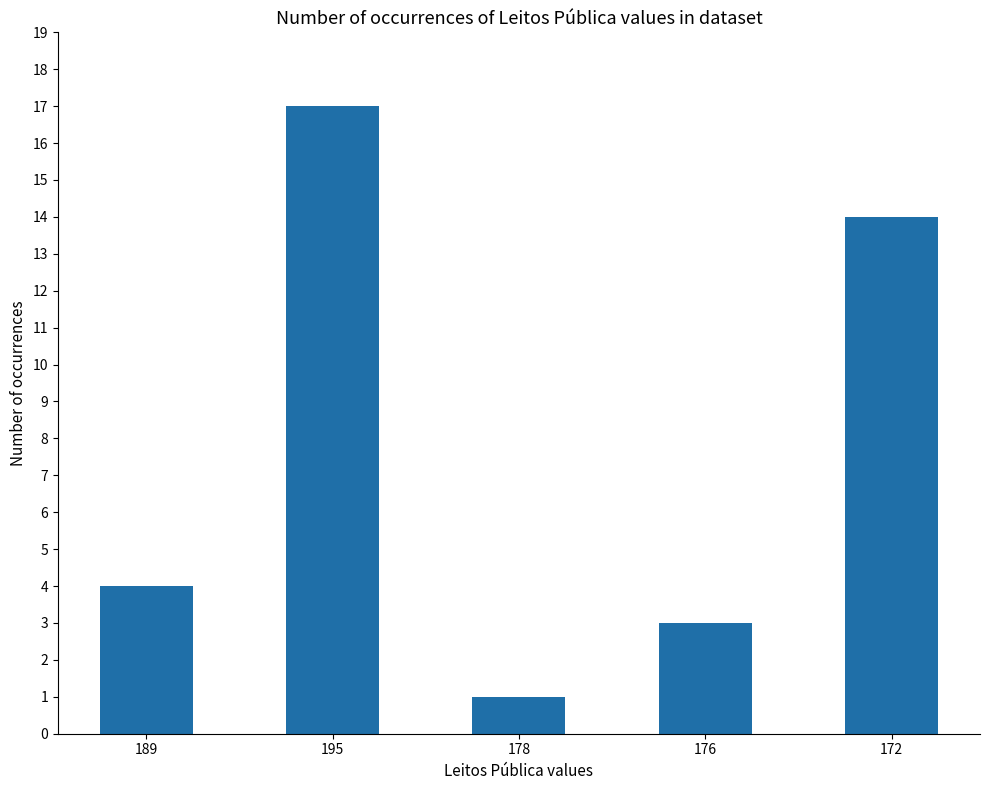

What is the ratio of the value at 172 to the value at 195?

0.8